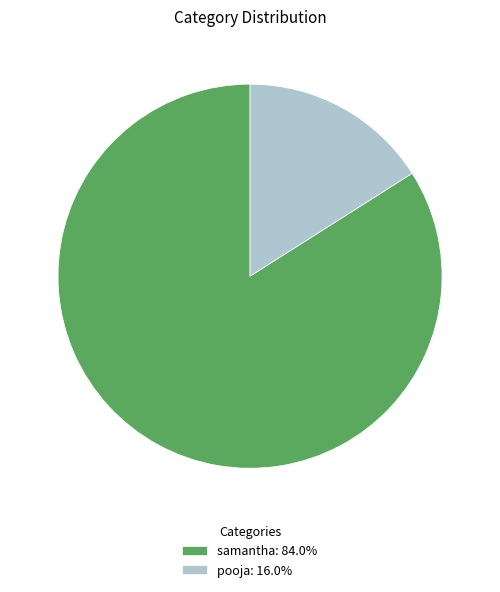

Combined, do pooja: 16.0% and samantha: 84.0% account for over 50%?

Yes